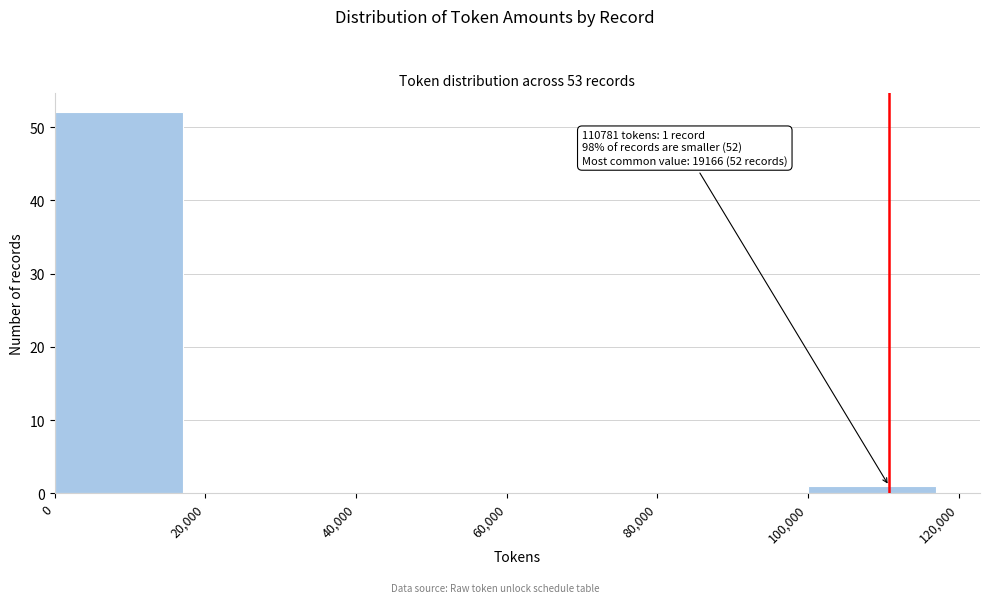

Which range on the x-axis has the tallest bar?

0 to 20,000